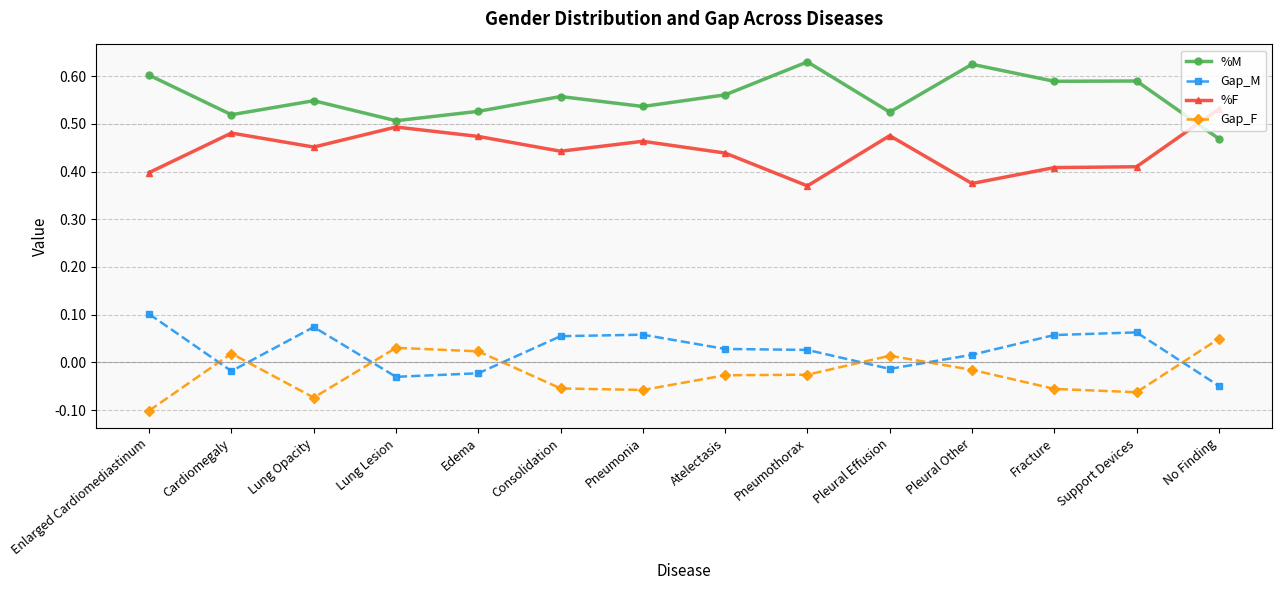

At which label does Gap_F first exceed 0?

Cardiomegaly